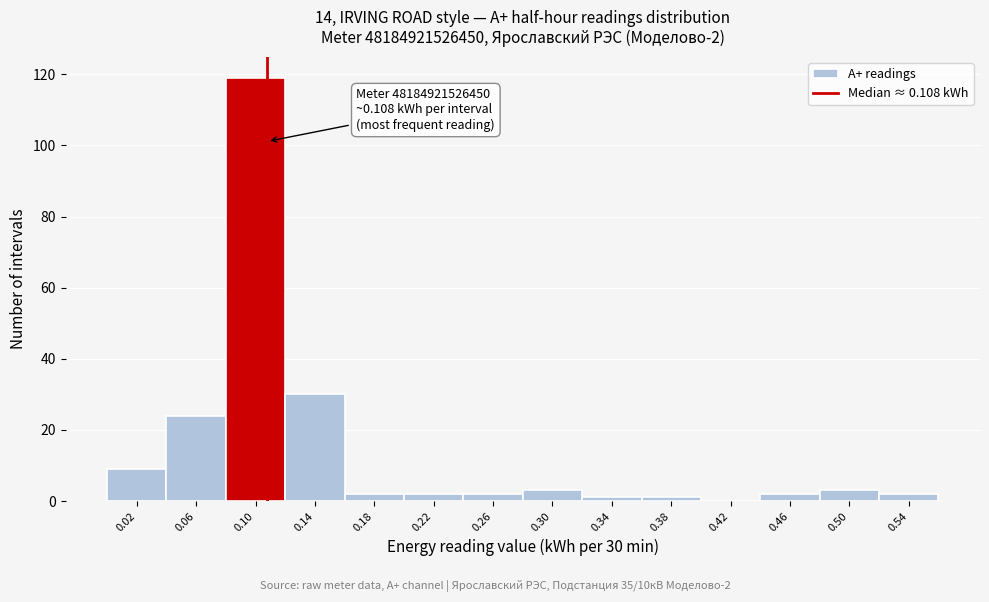

Which range on the x-axis has the tallest bar?

0.08 to 0.12